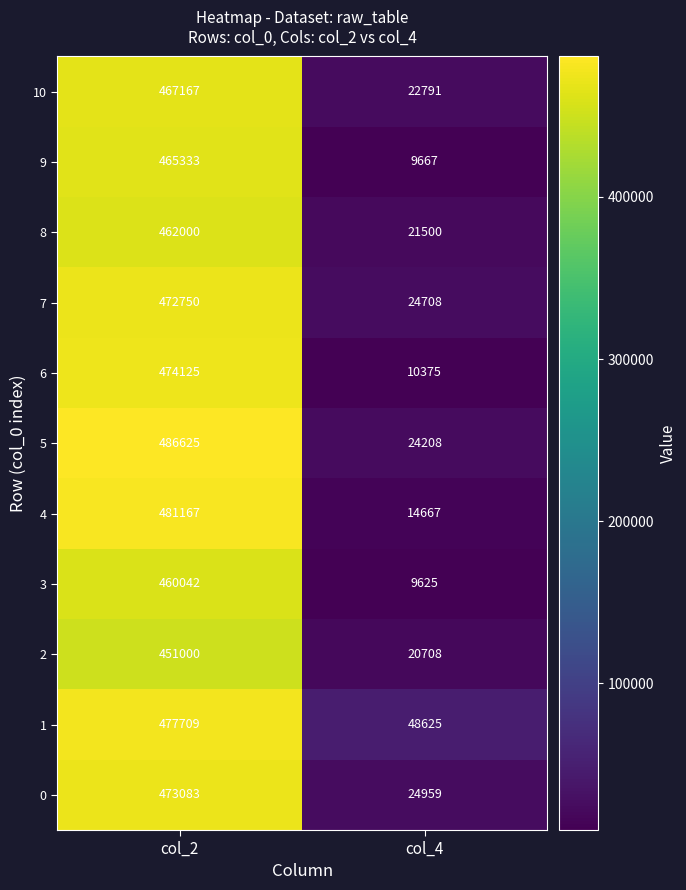

Rank the series by their maximum value, from lowest to highest.

2, 3, 8, 9, 10, 7, 0, 6, 1, 4, 5